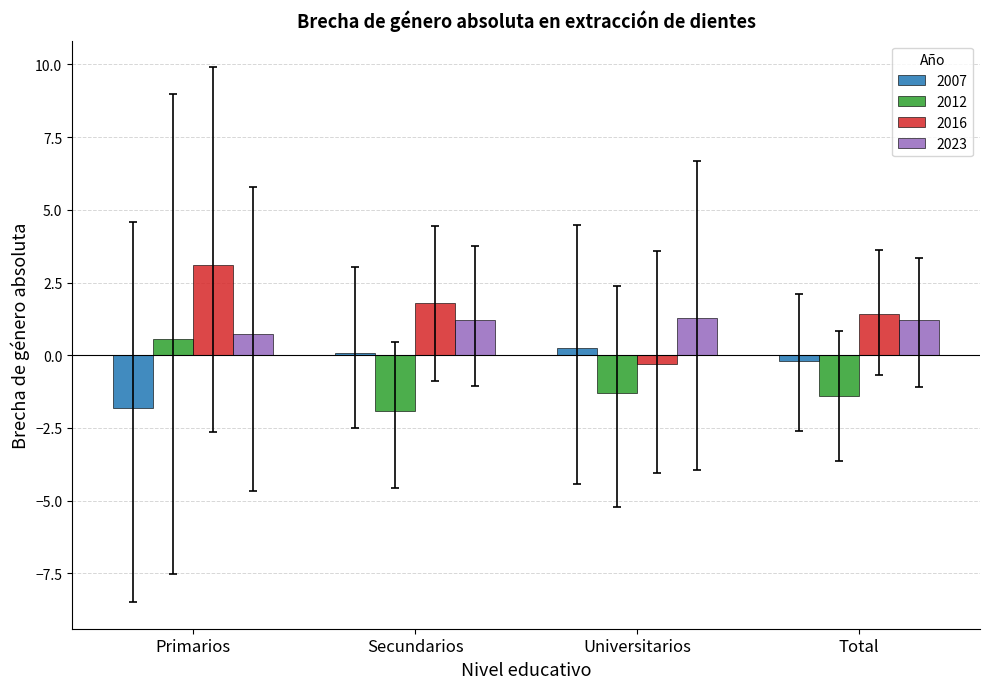

How many bars are there in total?

16